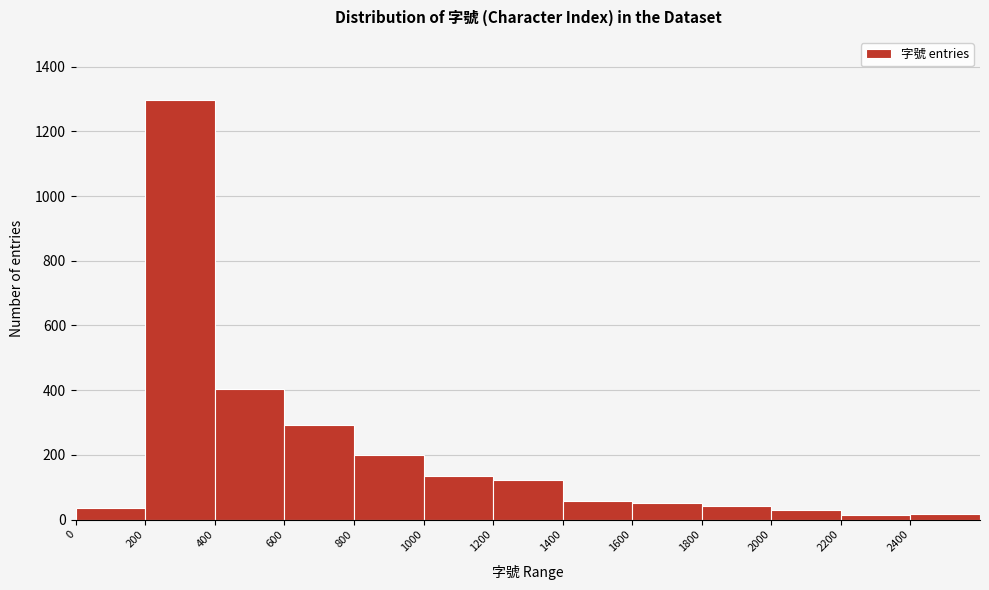

Reading left to right, transcribe this chart: for each bar, give the range it covers on the x-axis and its height. The values are not printed on the chart, so give them approximately, as read against the axis.

0 to 200: 40
200 to 400: 1300
400 to 600: 400
600 to 800: 300
800 to 1000: 200
1000 to 1200: 140
1200 to 1400: 120
1400 to 1600: 60
1600 to 1800: 60
1800 to 2000: 40
2000 to 2200: 40
2200 to 2400: under 20
2400 to 2600: under 20